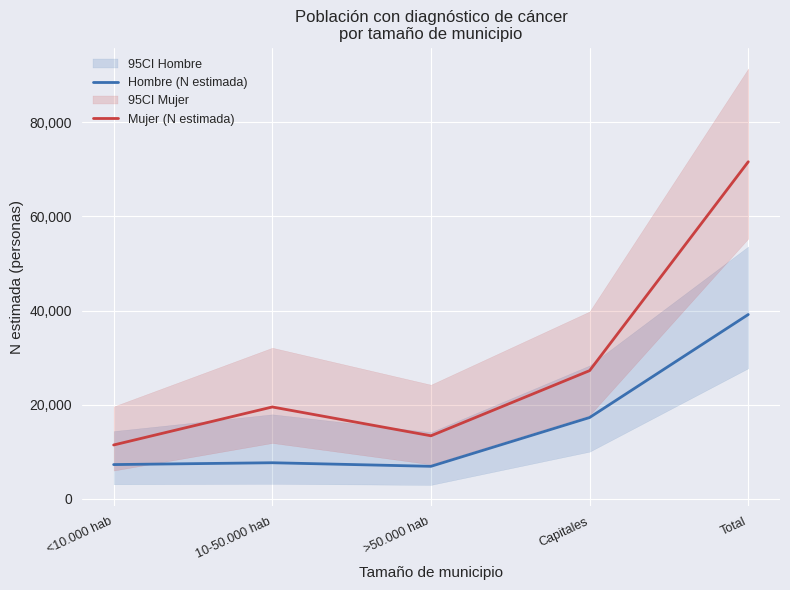

In Hombre (N estimada), how many points are lower than both neighbors (excluding endpoints)?

1